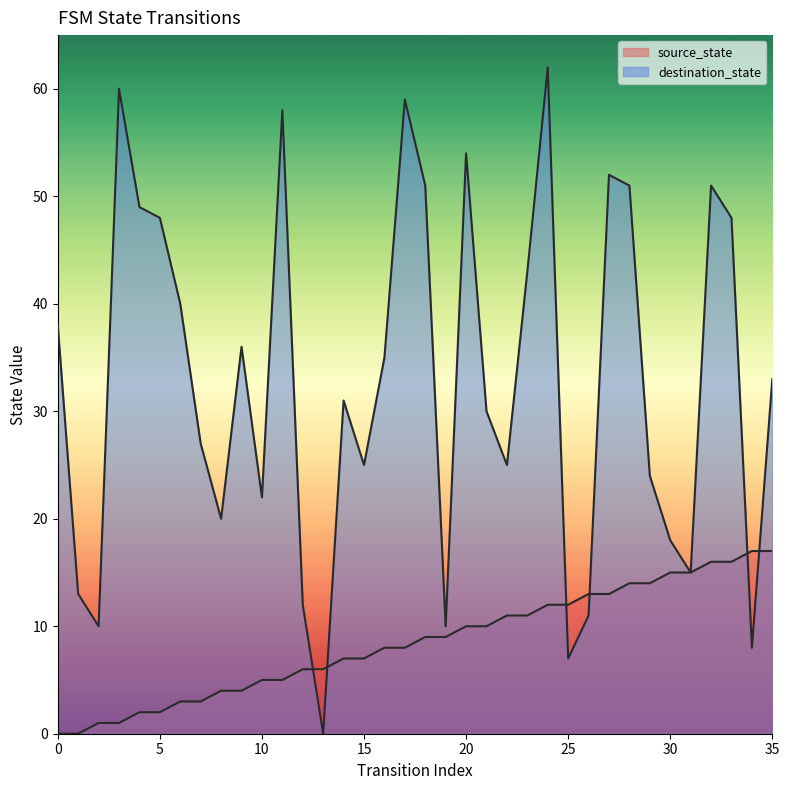

What is the highest value of the destination_state series?

62